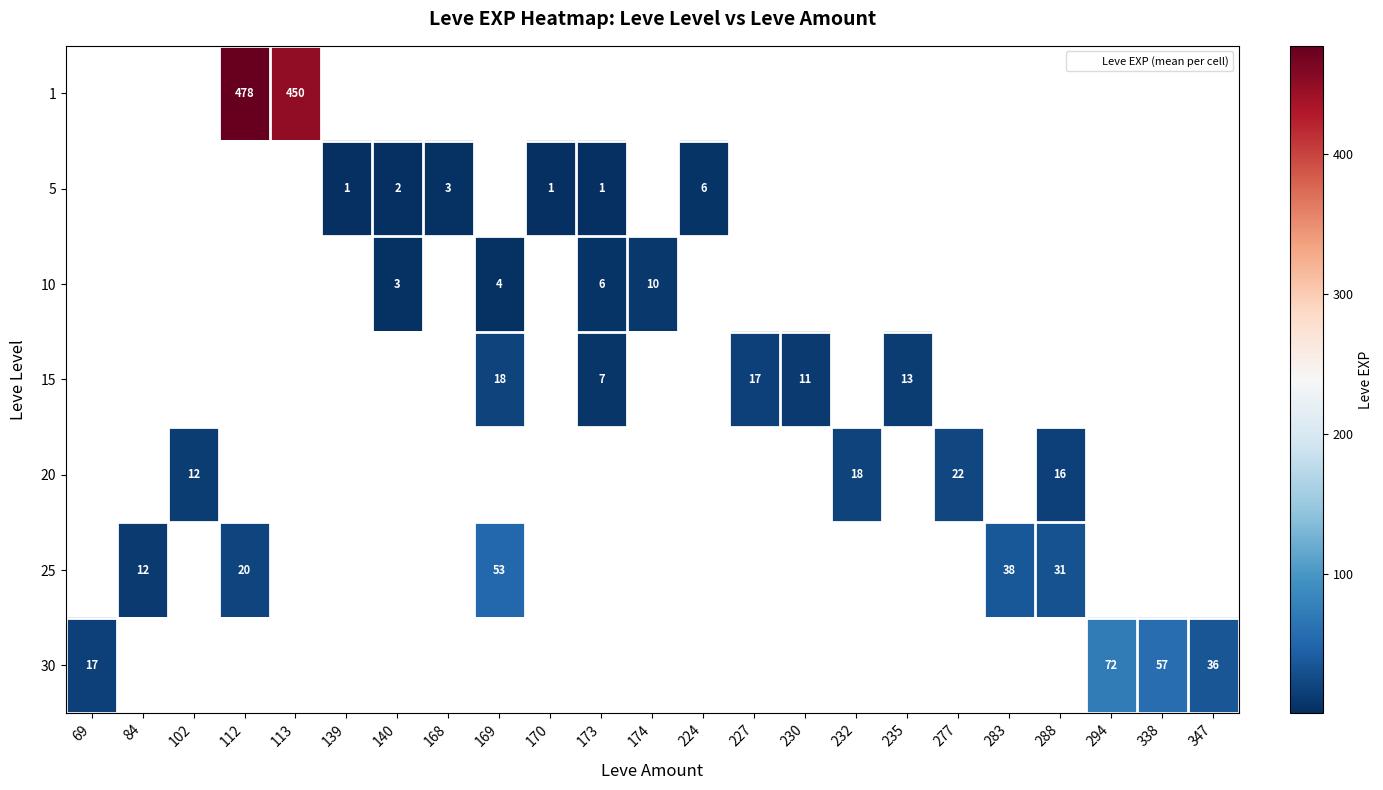

Count the number of data series in this chart.

7